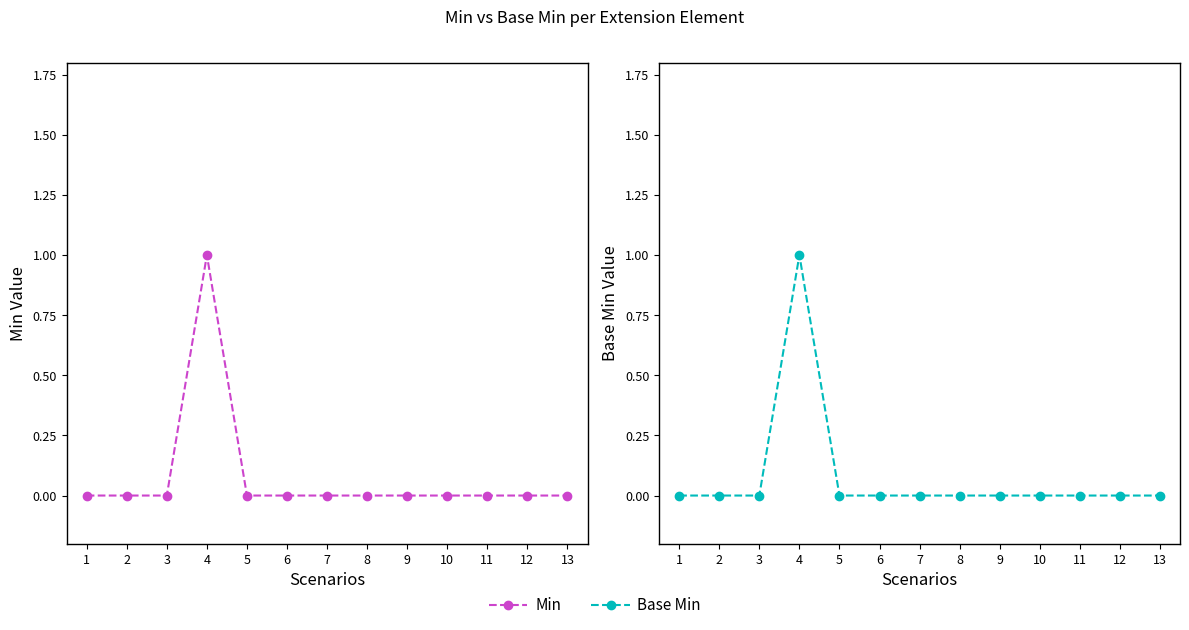

Reading left to right, what are all the values shown in this chart?

Min: 0	0	0	1	0	0	0	0	0	0	0	0	0
Base Min: 0	0	0	1	0	0	0	0	0	0	0	0	0